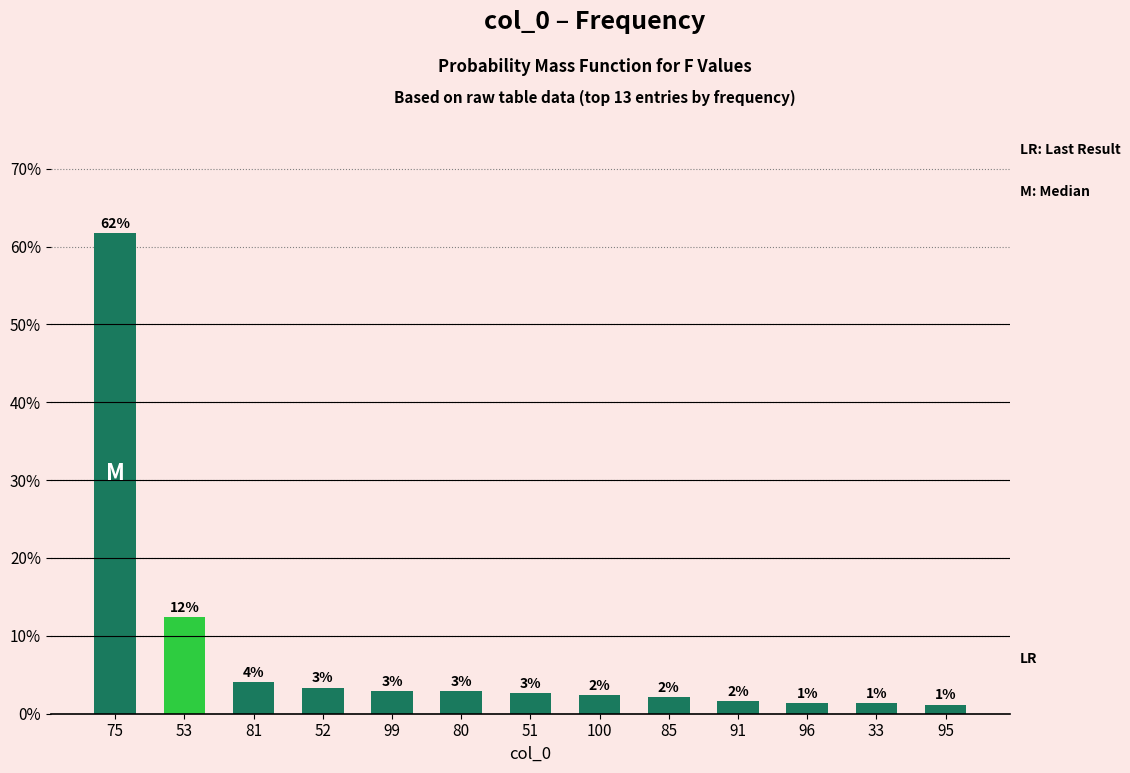

Does the chart contain any negative values?

No